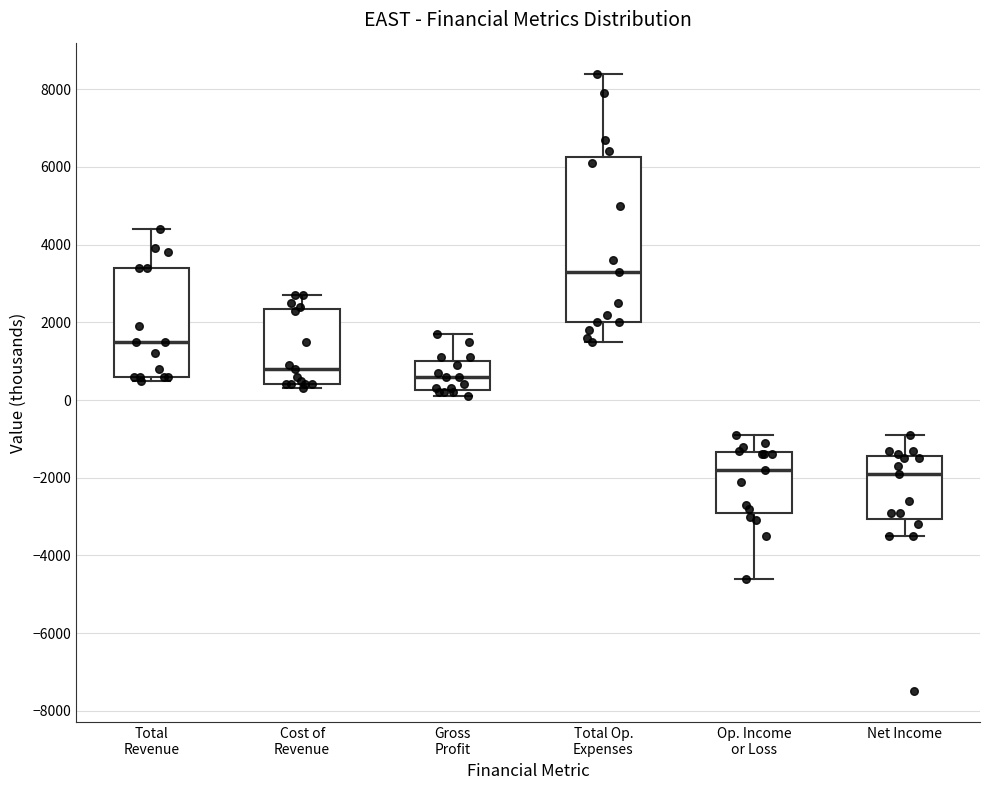

Comparing the boxes themselves (not the whiskers), which one is the tallest?

Total Op. Expenses